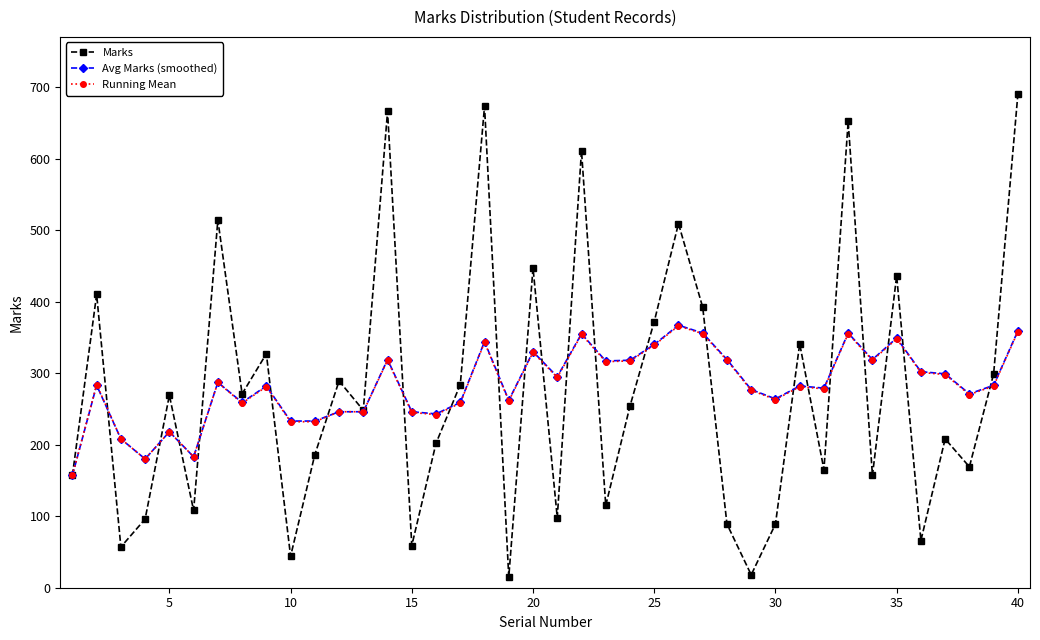

Count the number of categories in the chart.

40